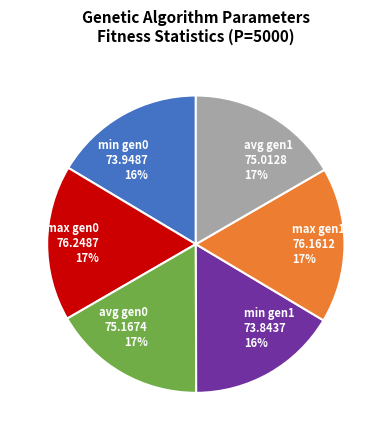

Does any single category account for the majority?

No